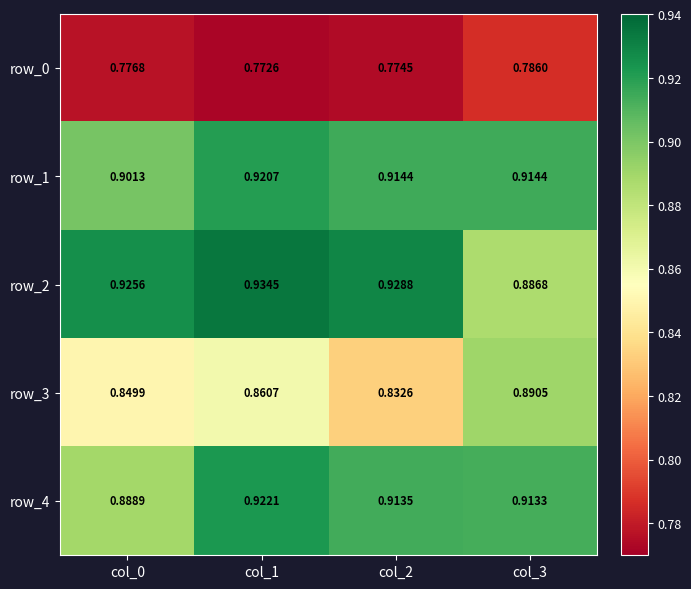

How many distinct data groups are displayed?

5